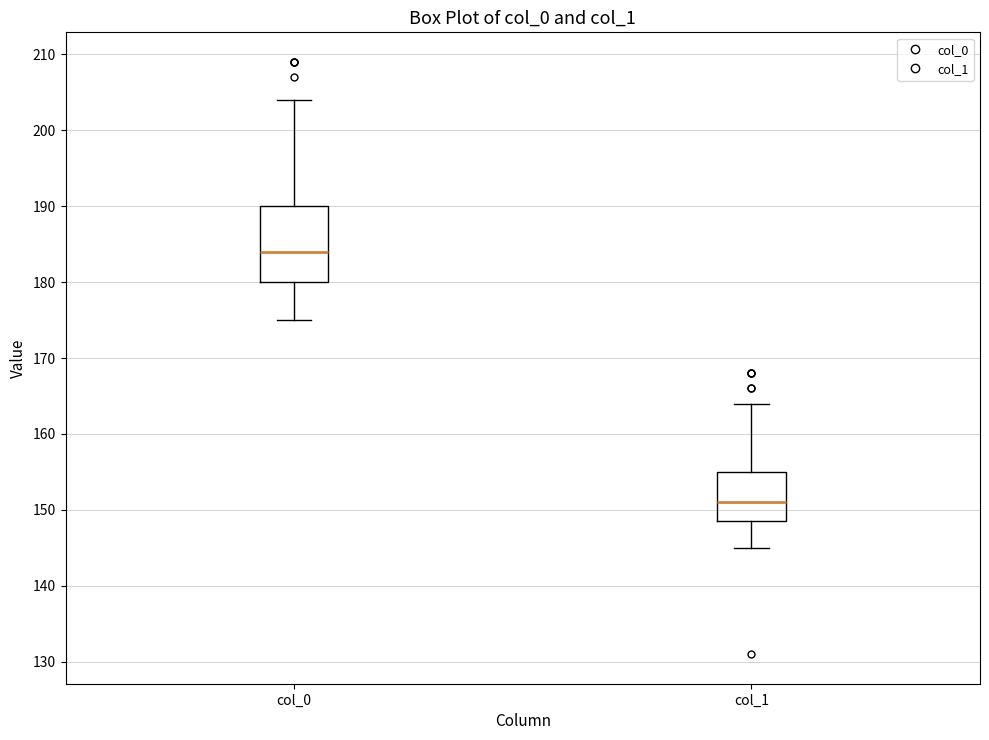

Reading left to right, transcribe this box plot: for each box, give where its median line is, the range the box spans, and where its two whiskers end, as read against the y-axis. The values are not printed on the chart, so give them approximately, as read against the axis.

col_0: median 184, box 180 to 190, whiskers 175 to 204
col_1: median 151, box 149 to 155, whiskers 145 to 164